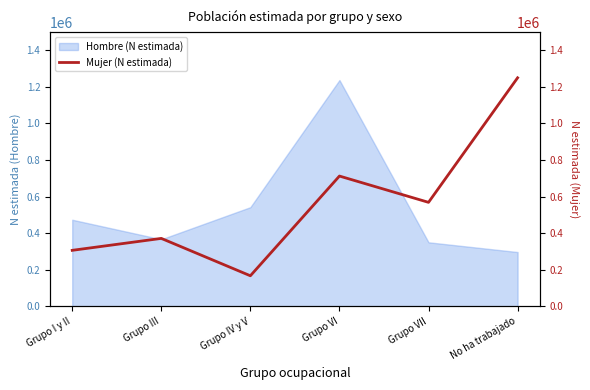

At which label is Hombre (N estimada) closest to 766933?

Grupo IV y V